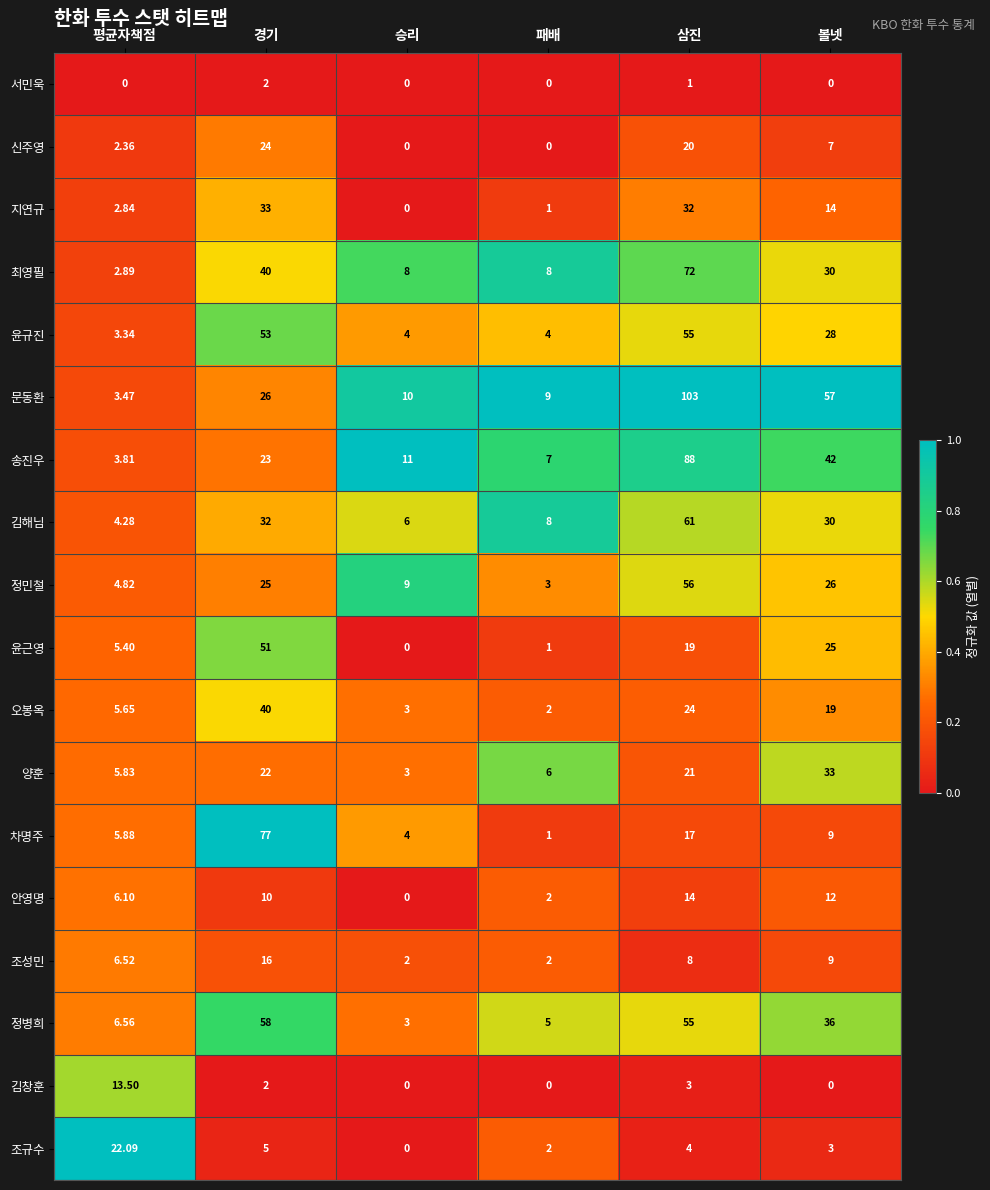

List the labels in order of 정병희 value, smallest first.

승리, 패배, 평균자책점, 볼넷, 삼진, 경기